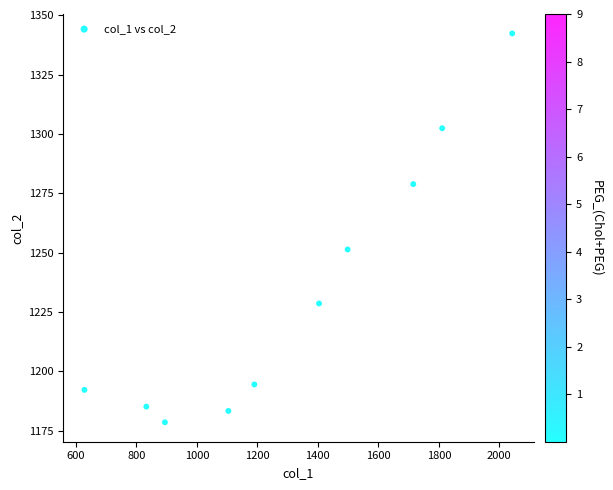

What is the average Y value?

1233.7